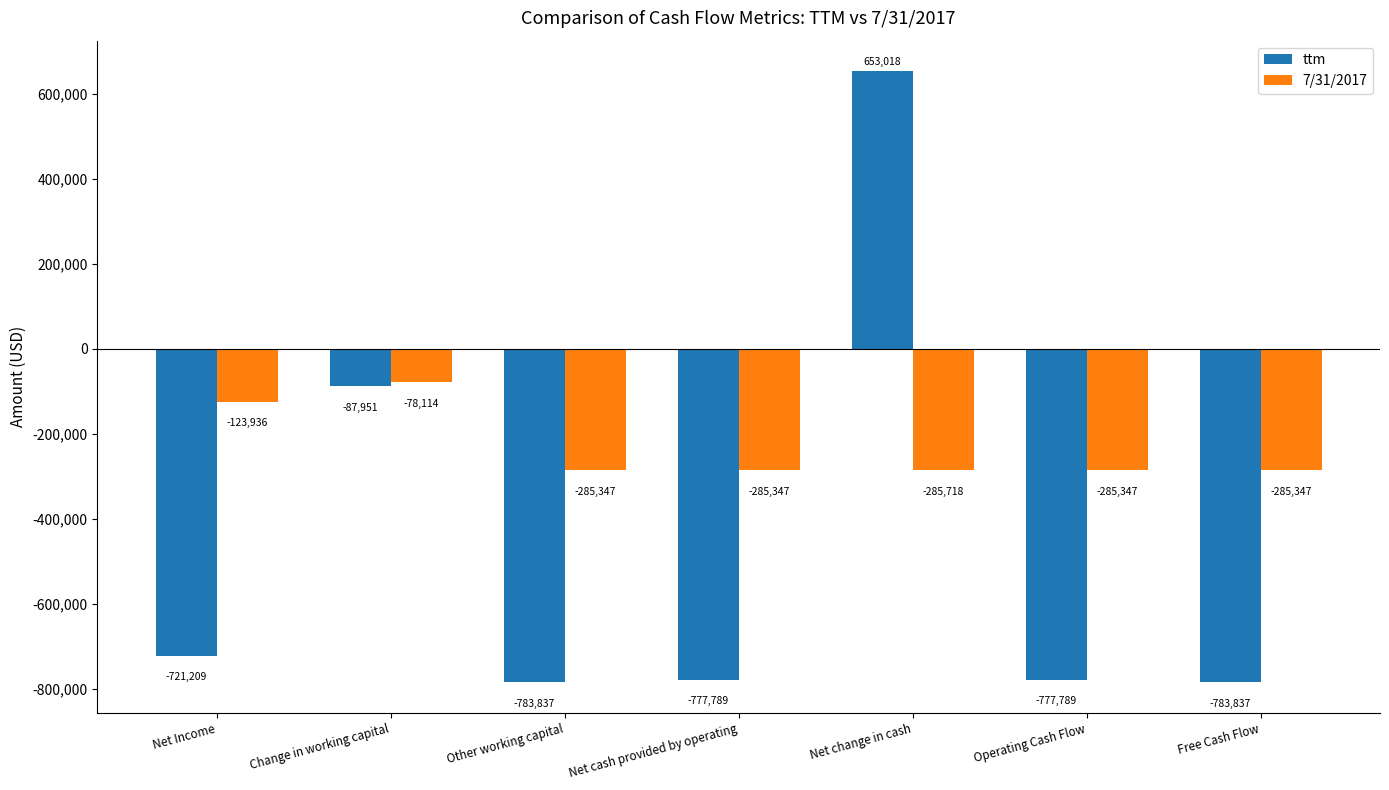

List the series in order of their overall mean, highest first.

7/31/2017, ttm